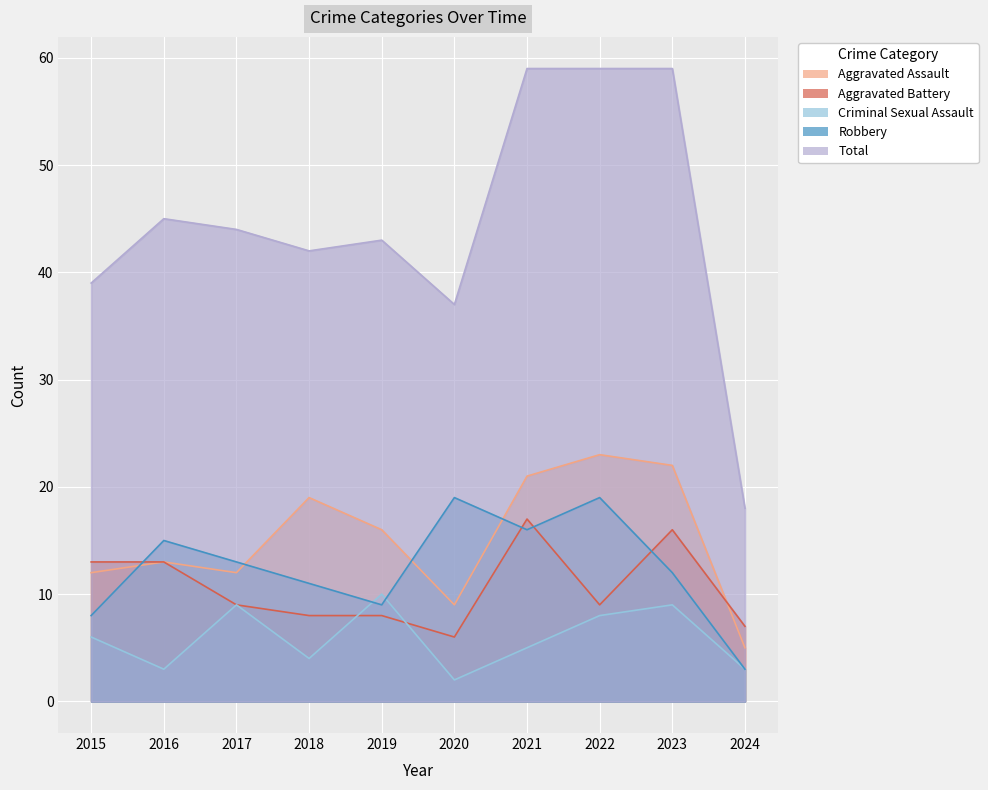

True or false: Robbery and Total cross at least once.

False